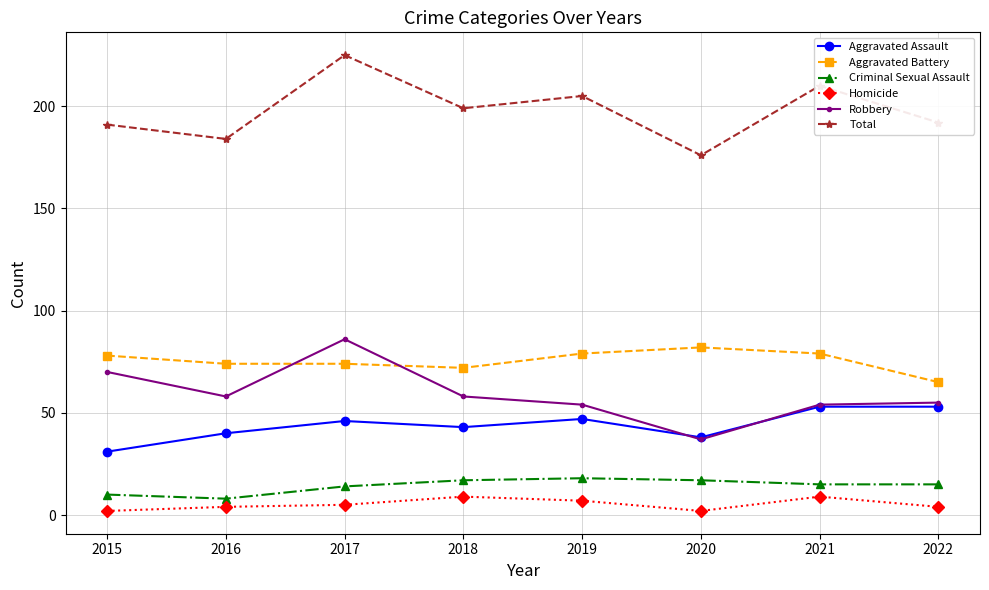

Count the number of categories in the chart.

8